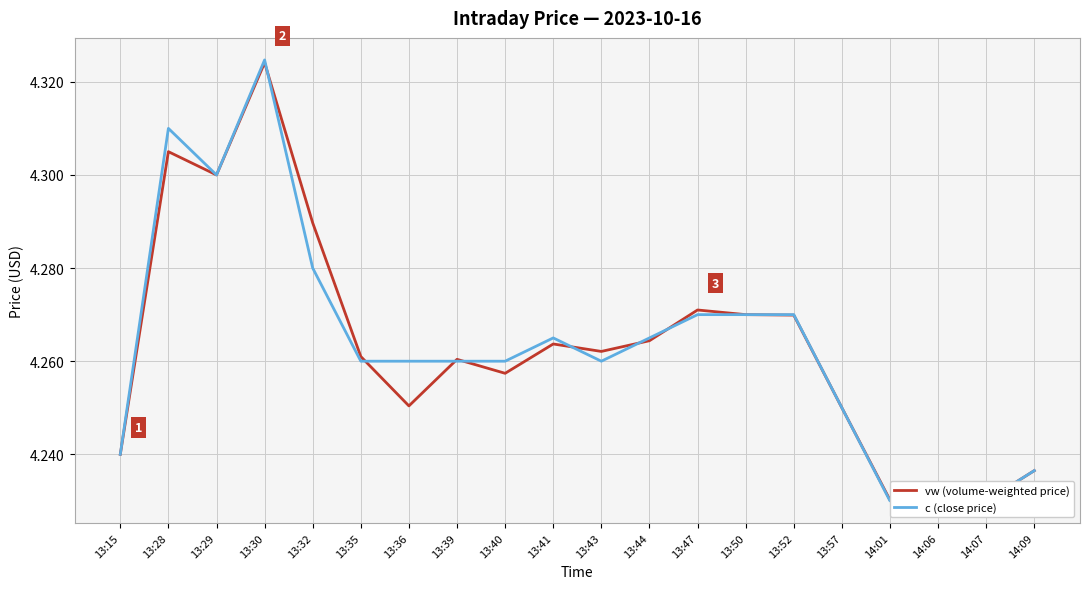

True or false: vw (volume-weighted price) has a value of 7.1 at 13:36.

False